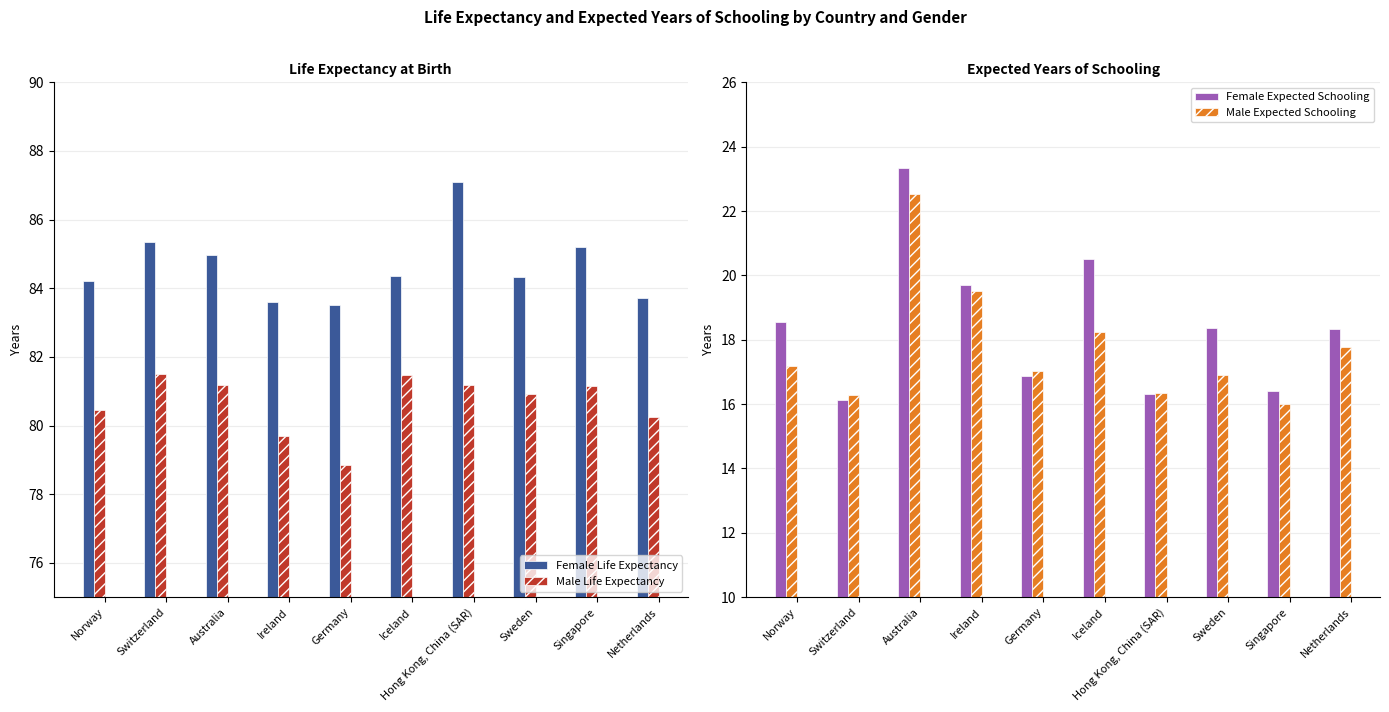

Reading left to right, what are all the values shown in this chart?

Female Life Expectancy: 84.2	85.3	85.0	83.6	83.5	84.4	87.1	84.3	85.2	83.7
Male Life Expectancy: 80.5	81.5	81.2	79.7	78.9	81.5	81.2	80.9	81.1	80.3
Female Expected Schooling: 18.6	16.1	23.3	19.7	16.9	20.5	16.3	18.4	16.4	18.3
Male Expected Schooling: 17.2	16.3	22.5	19.5	17.0	18.2	16.4	16.9	16.0	17.8